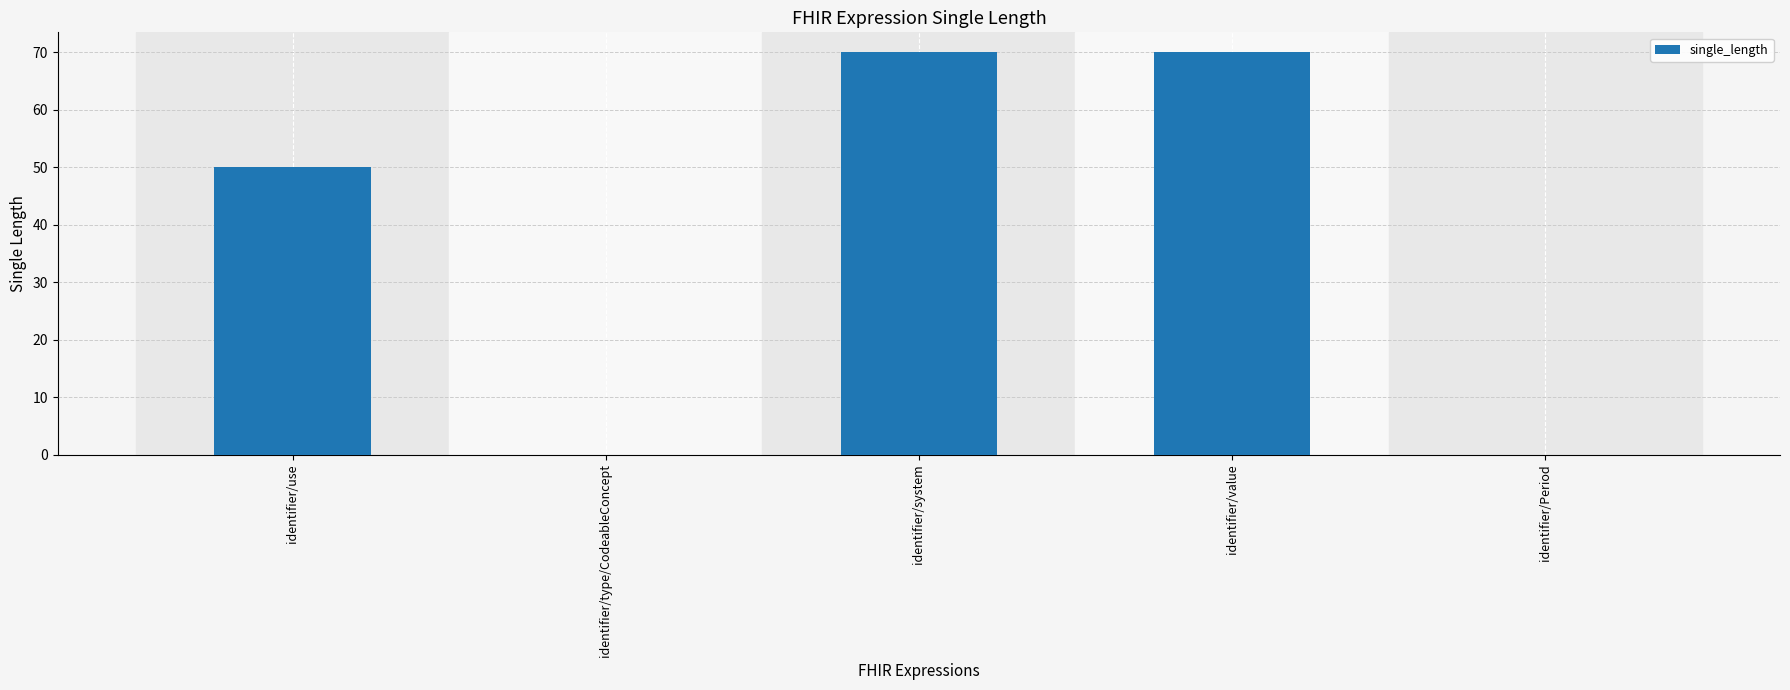

The chart shows a value of 97 at identifier/system. True or false?

False